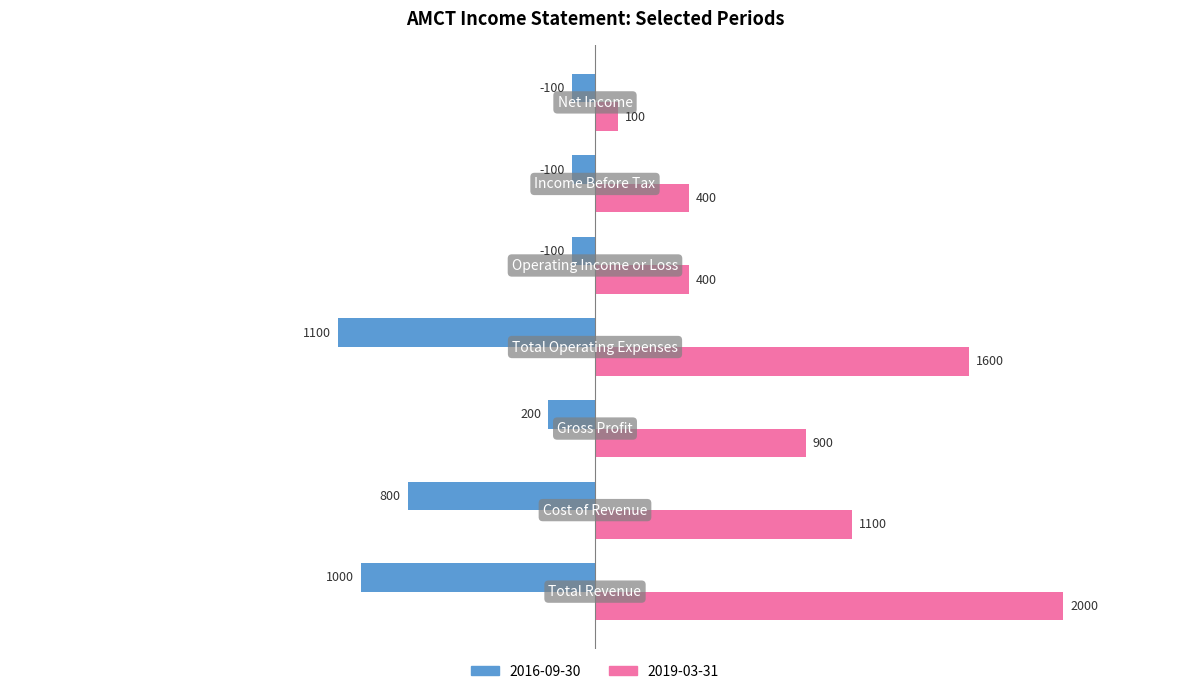

How many 2019-03-31 values are between 400 and 1600?

5